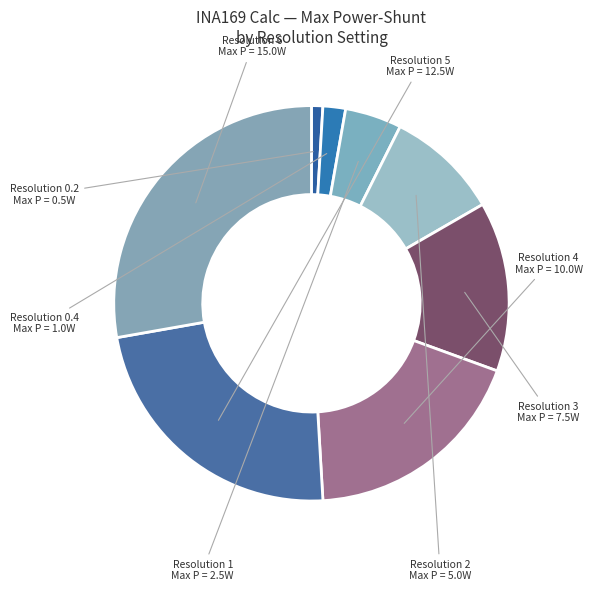

Count the number of slices in the pie.

8